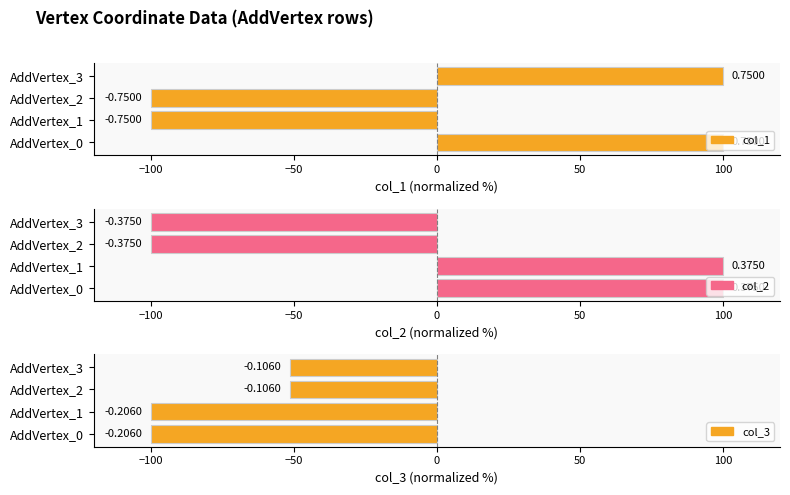

Count the number of categories in the chart.

4